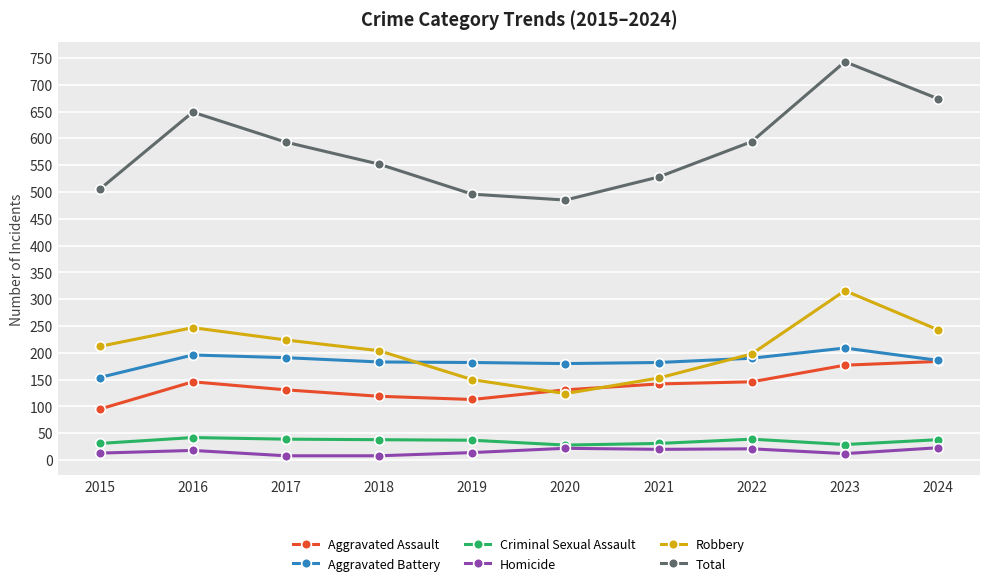

The Aggravated Assault series shows 146 at 2022. True or false?

True